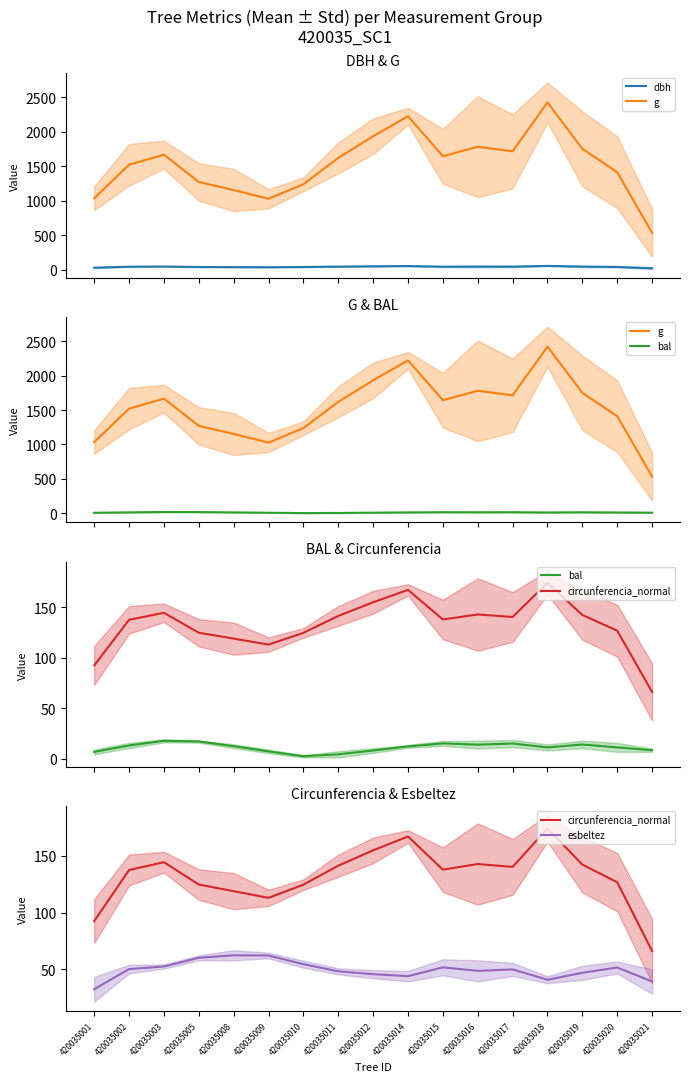

Rank the series at 420035015 from highest to lowest value.

g, circunferencia_normal, esbeltez, dbh, bal